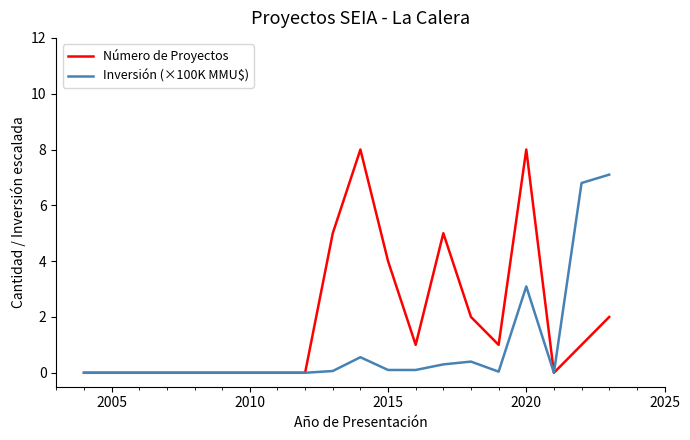

Rank the series by their average value, from highest to lowest.

Número de Proyectos, Inversión (×100K MMU$)